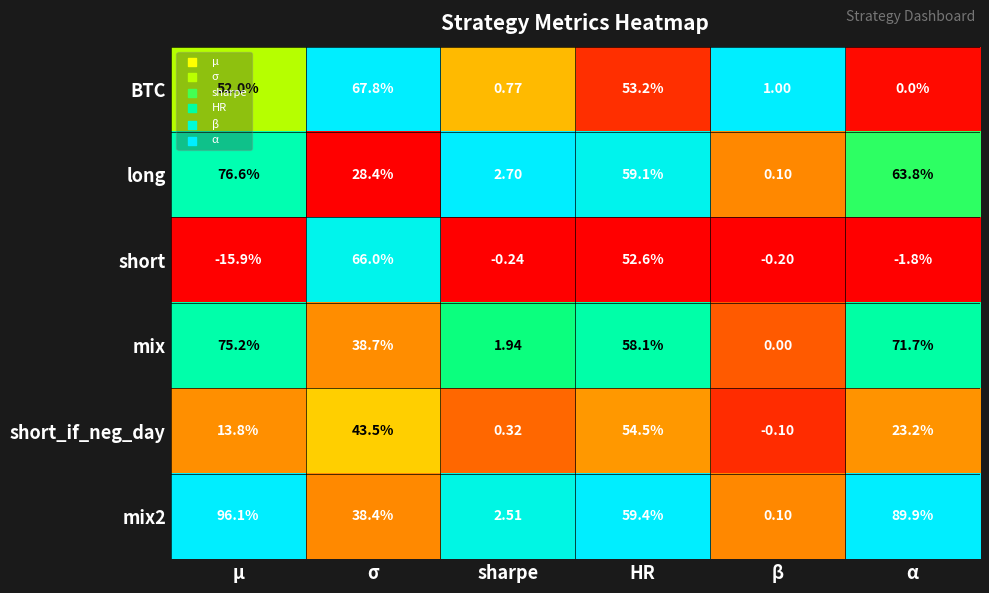

At which category does the chart reach its peak across all series?

μ